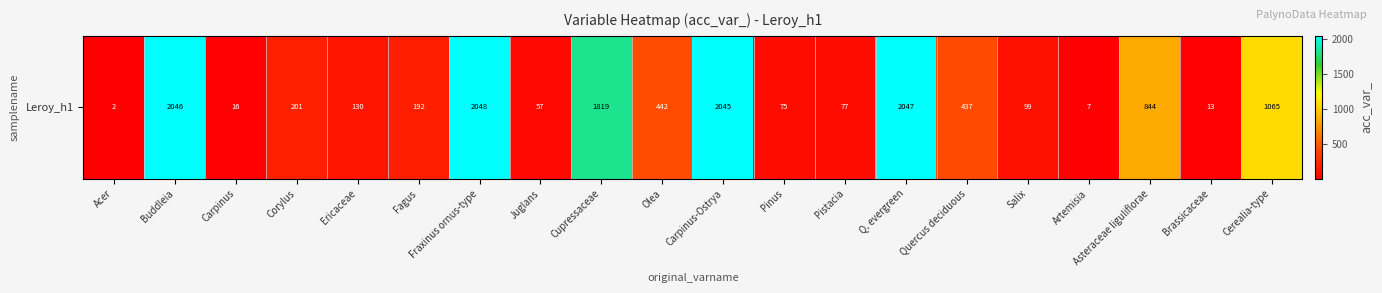

Reading left to right, extract all data points from this chart.

Acer=2	Buddleia=2046	Carpinus=16	Corylus=201	Ericaceae=130	Fagus=192	Fraxinus ornus-type=2048	Juglans=57	Cupressaceae=1819	Olea=442	Carpinus-Ostrya=2045	Pinus=75	Pistacia=77	Q. evergreen=2047	Quercus deciduous=437	Salix=99	Artemisia=7	Asteraceae liguliflorae=844	Brassicaceae=13	Cerealia-type=1065